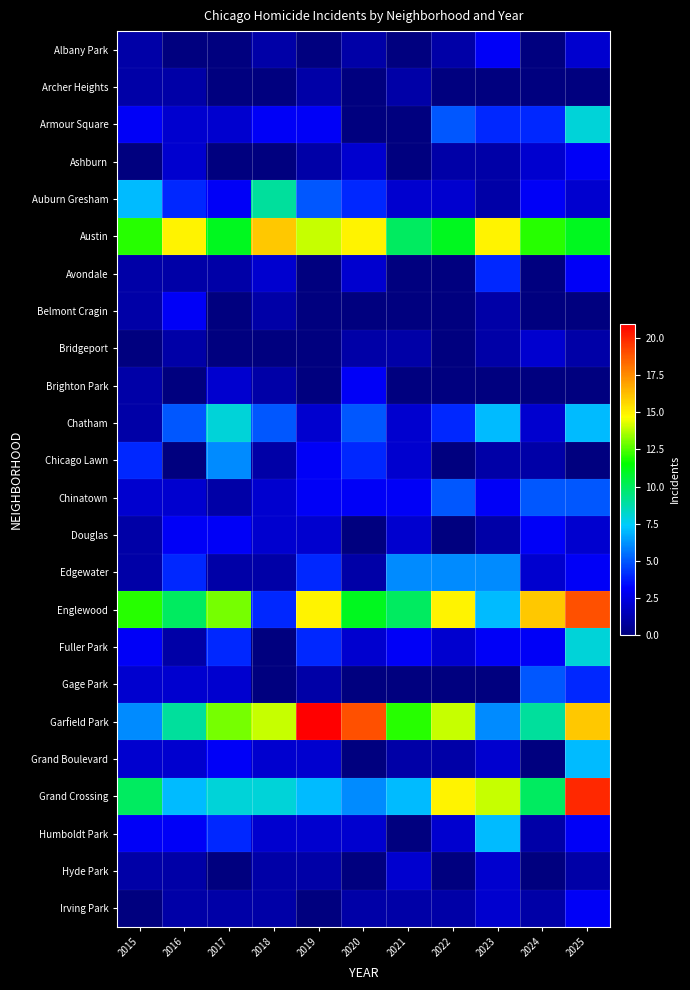

Which category has the lowest value across all series?

2016